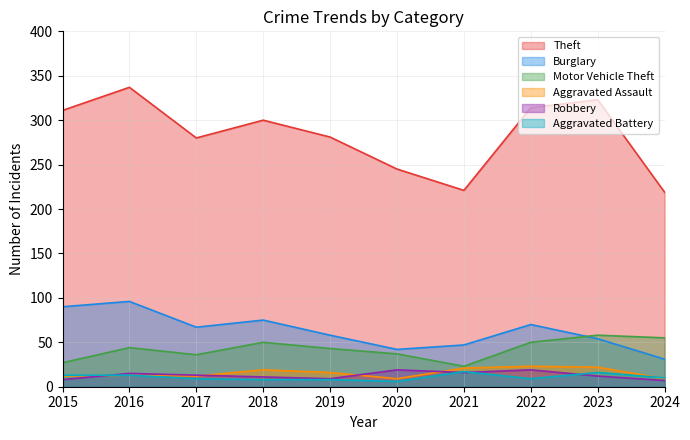

What is the sum of the Aggravated Assault values at 2015 and 2023?

34